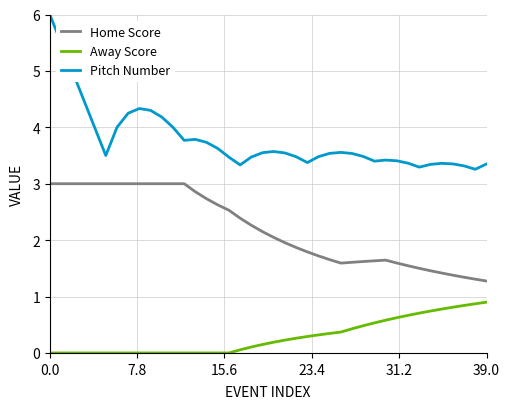

Which series has the largest total across all categories?

Pitch Number